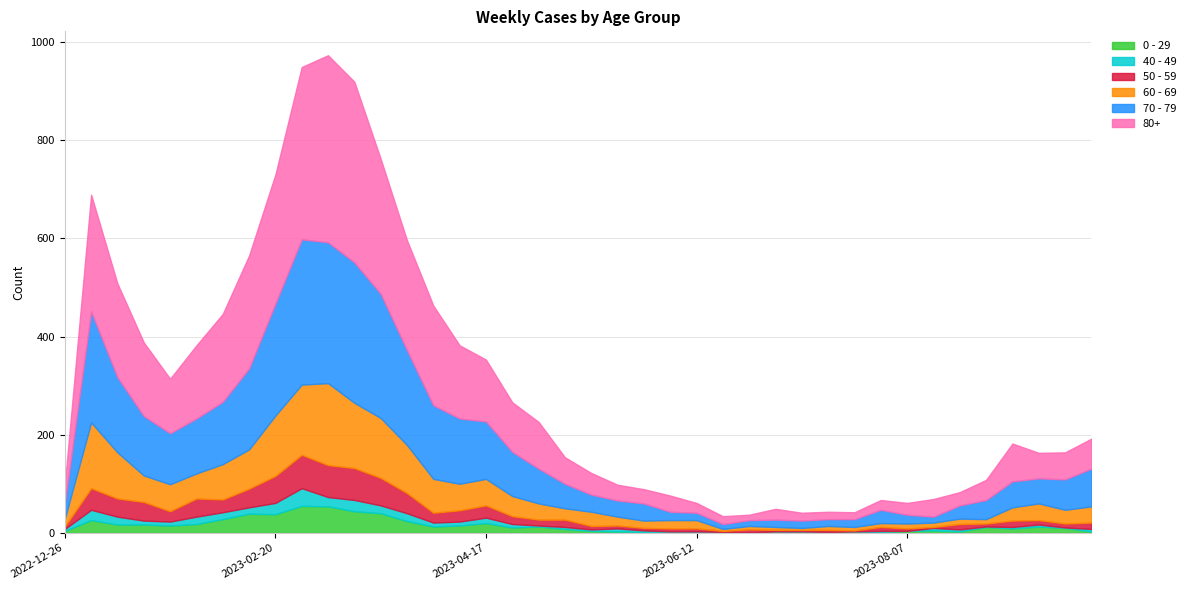

At which category does 70 - 79 reach its first local valley?

2023-01-23